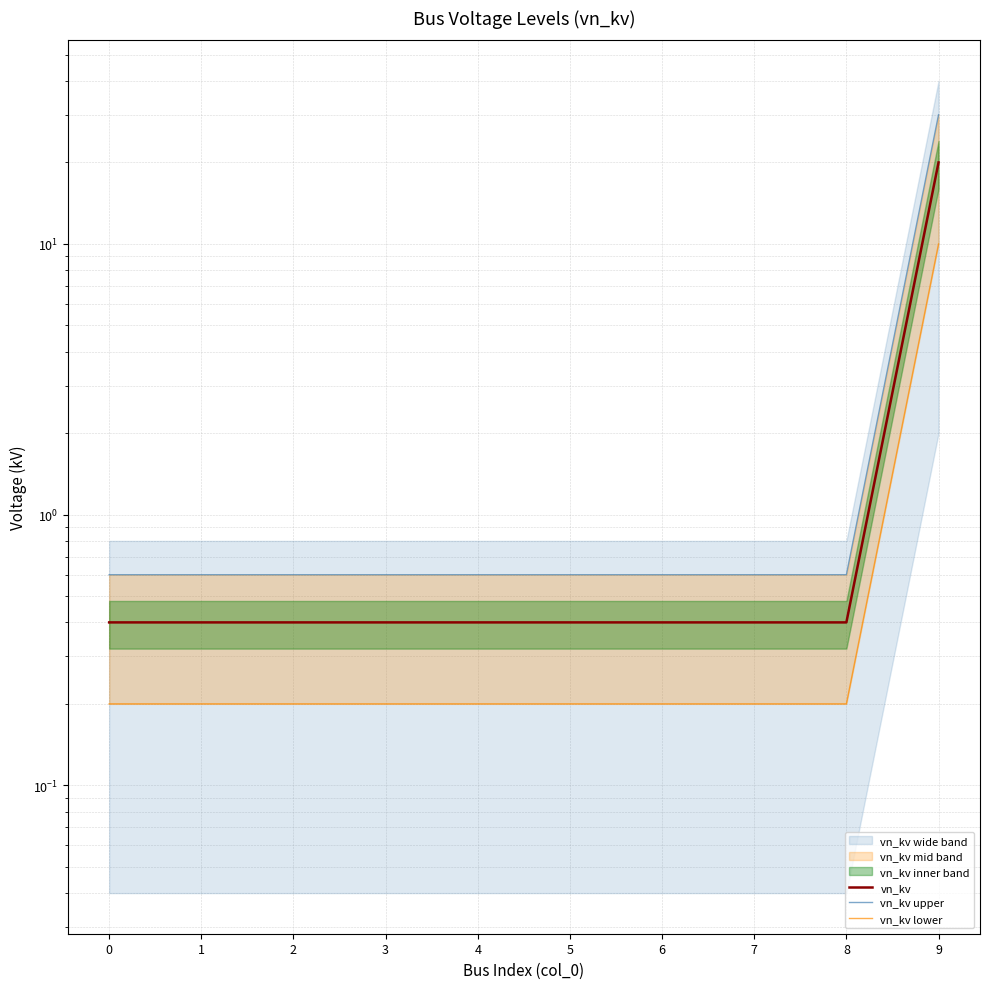

List the series in order of their peak value, lowest first.

vn_kv lower, vn_kv, vn_kv upper